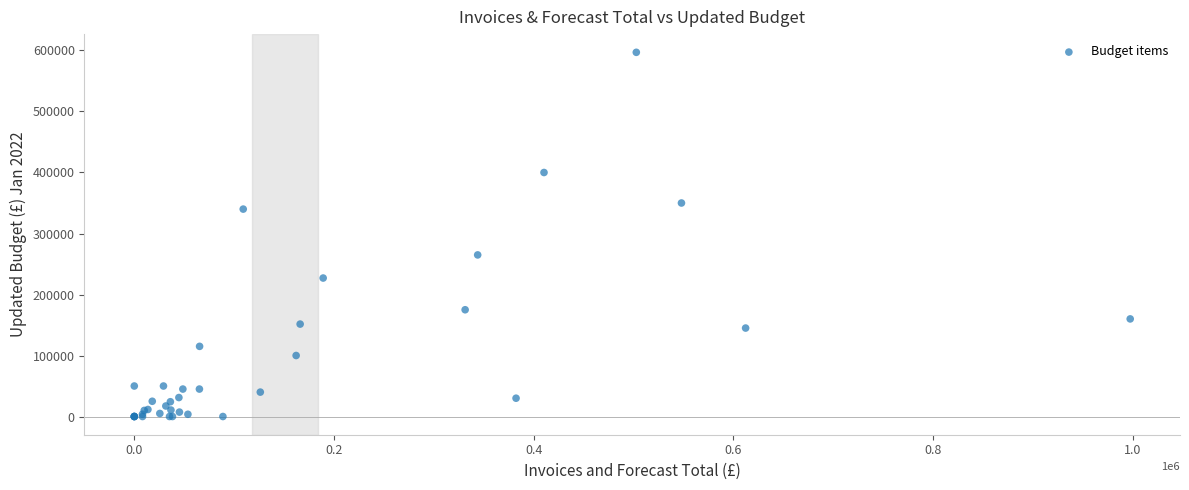

What Y value in the scatter plot is closest to 298500?

264897.8